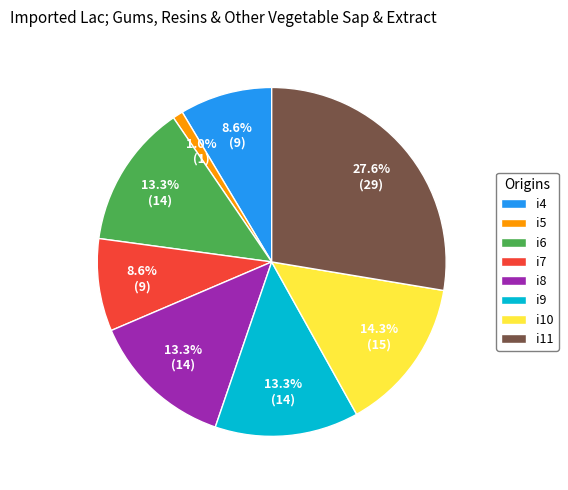

Does any single category account for the majority?

No